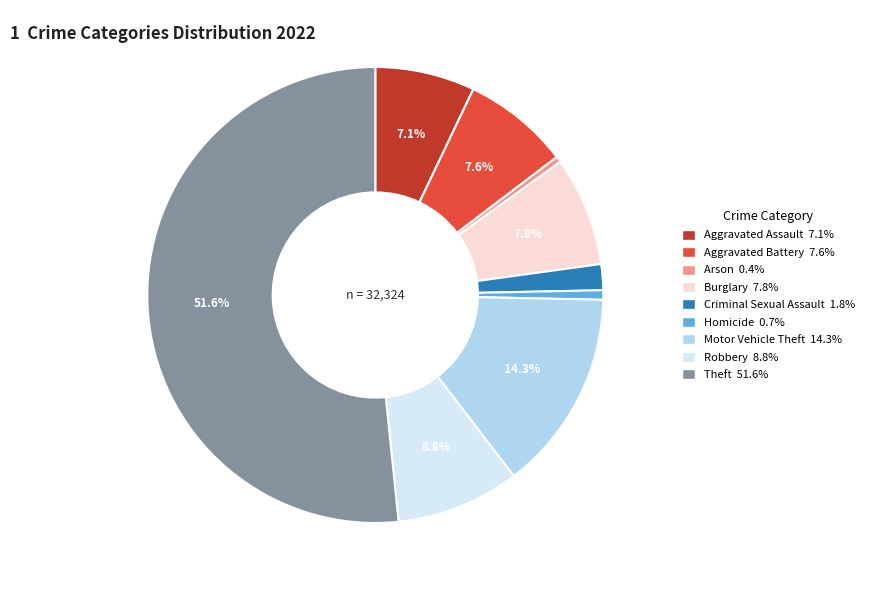

What is the largest slice in the pie chart?

Theft